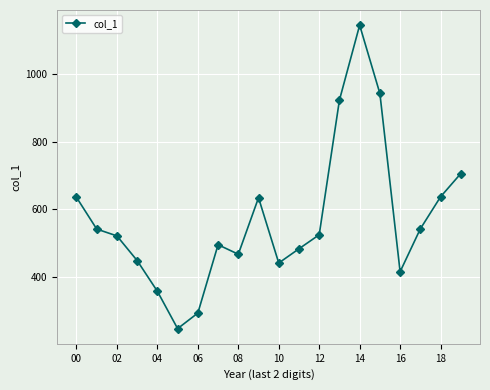

What is the difference between the second highest and minimum values?

695.5